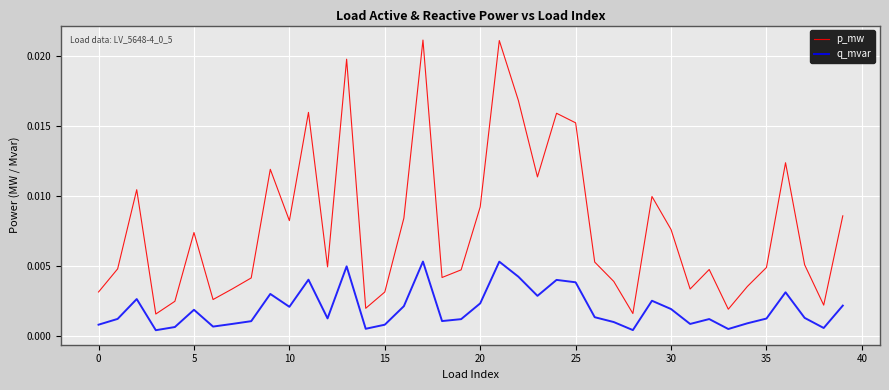

True or false: p_mw and q_mvar cross at least once.

False